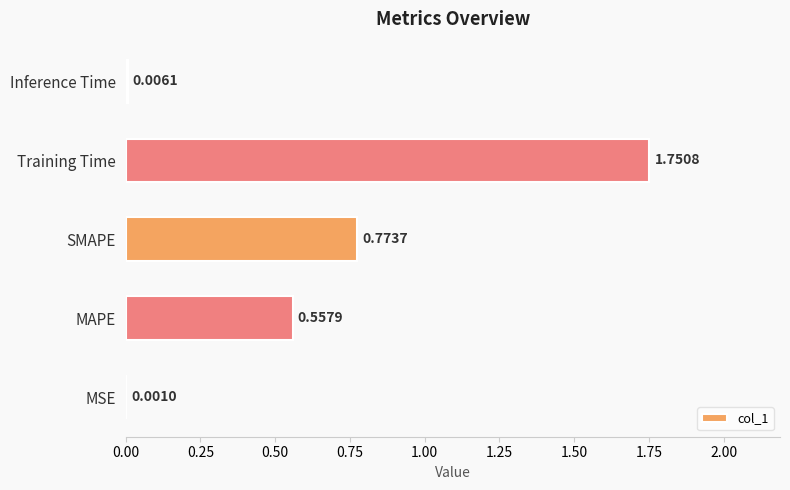

What is the sum of the values at Training Time and MAPE?

2.3